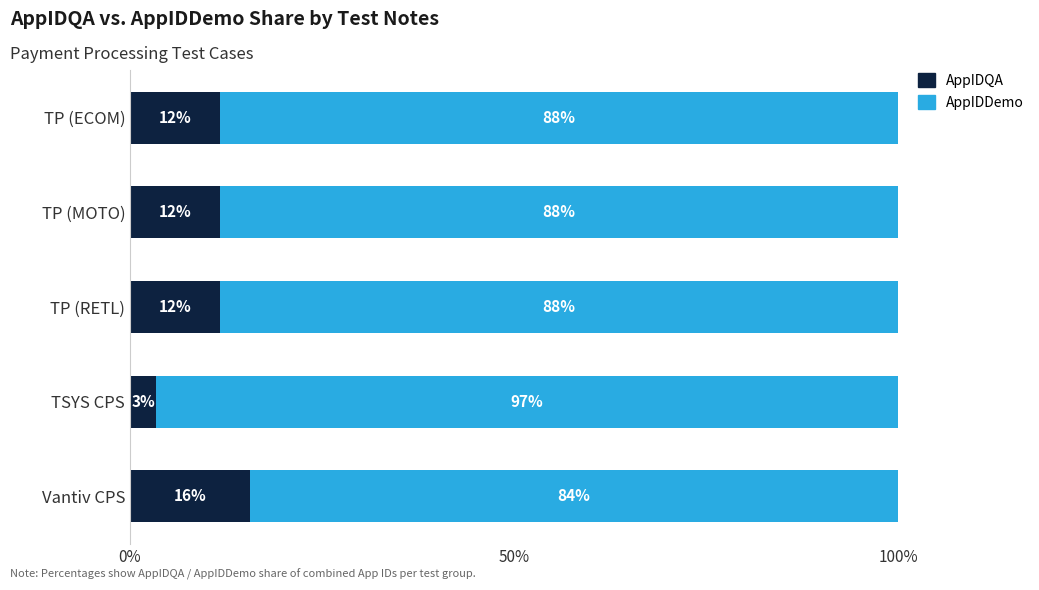

What is the maximum value for AppIDQA?

15.6